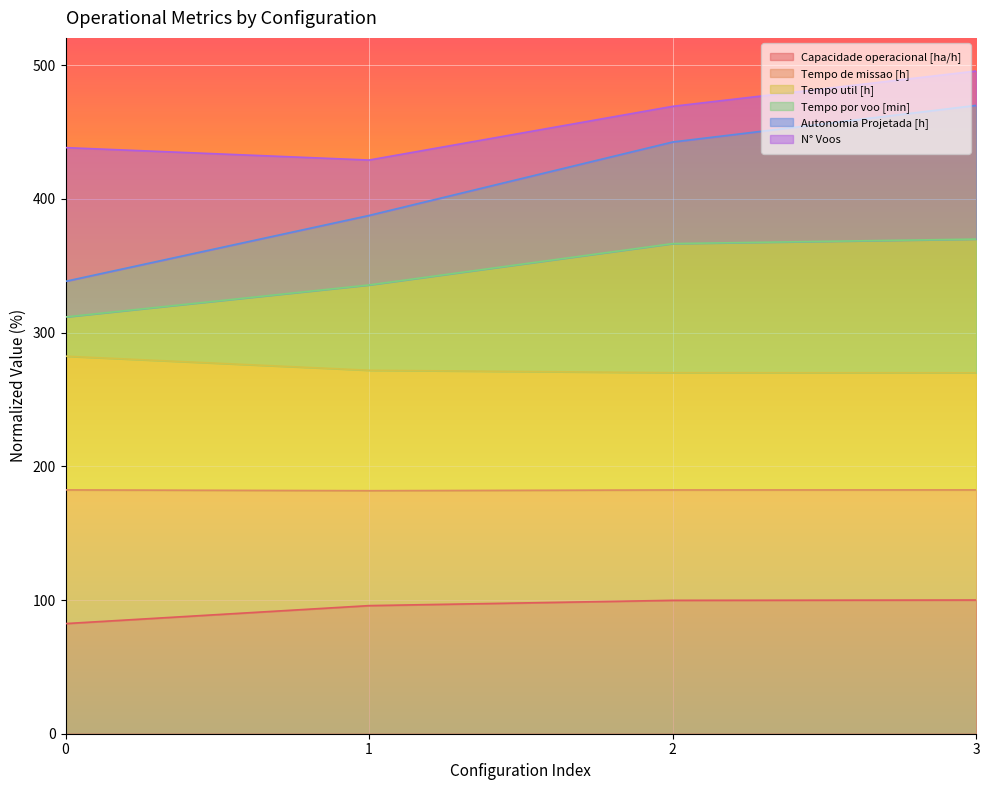

True or false: Capacidade operacional [ha/h] has a value of 99.8 at 2.

True